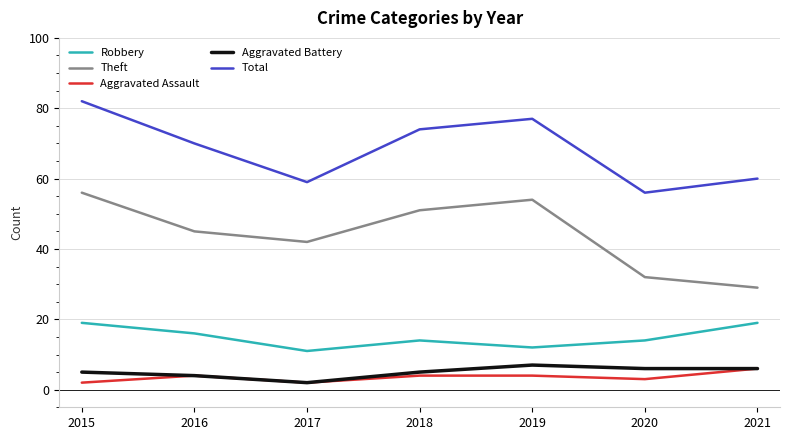

True or false: Robbery has more than 1 interior local peaks.

False